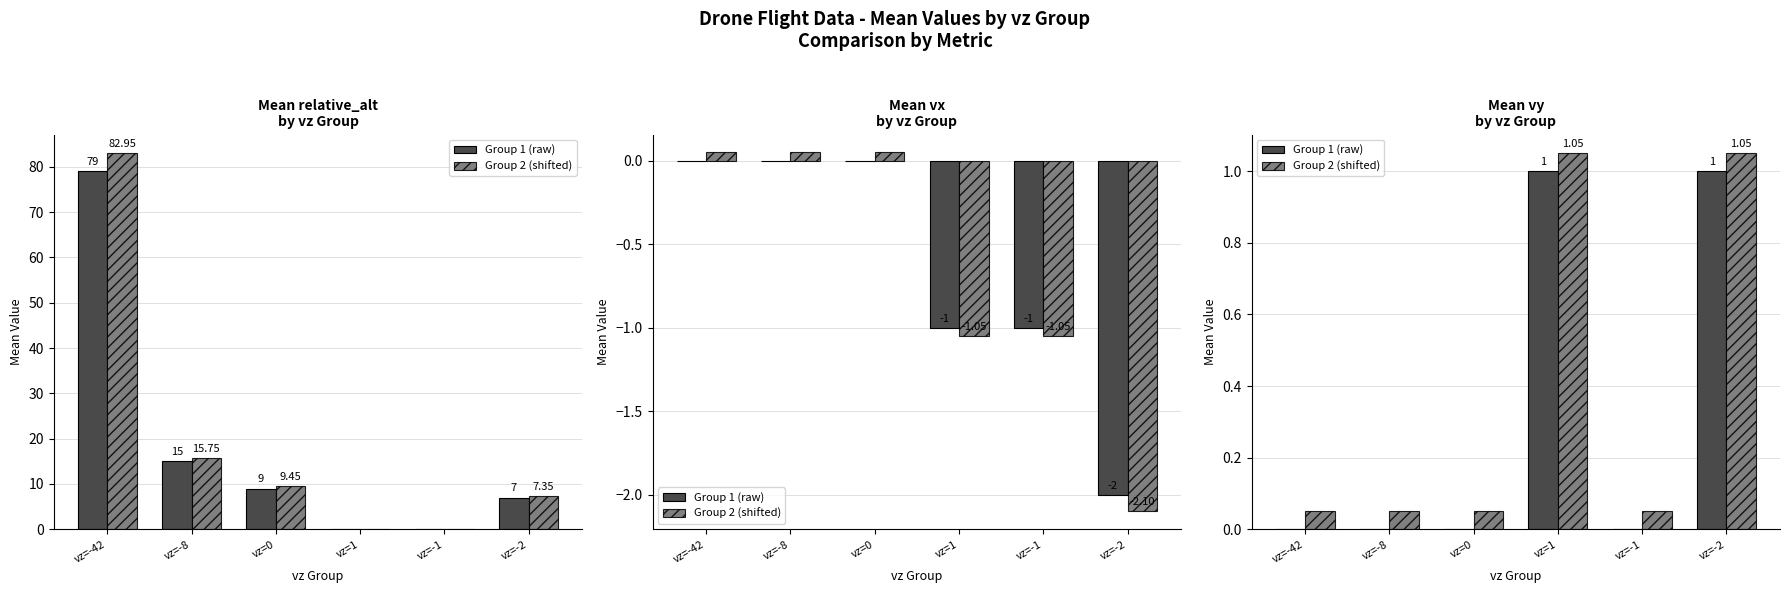

What is the value of the Group 2 (shifted) bar at the 5th from the left?

0.1